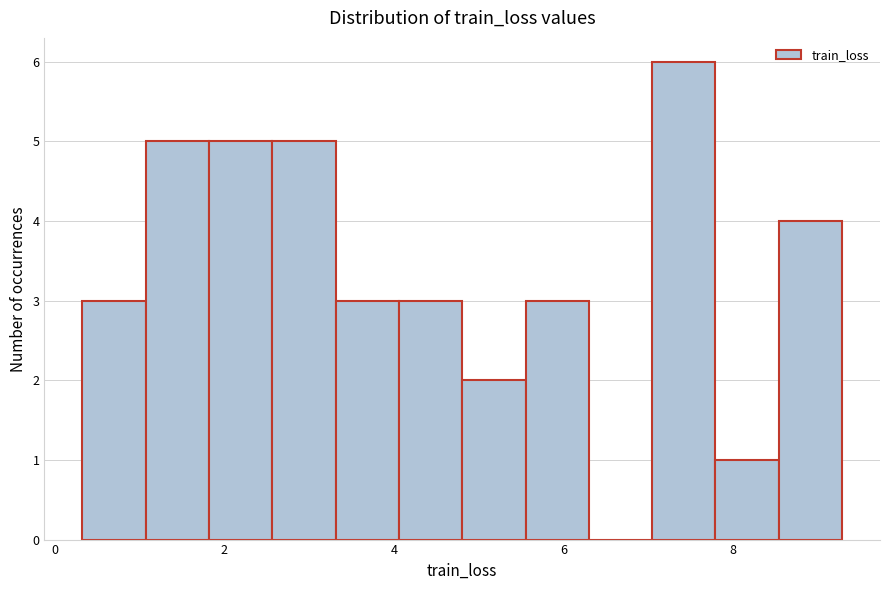

Read against the x-axis, roughly where is the centre of the tallest bar?

7.4